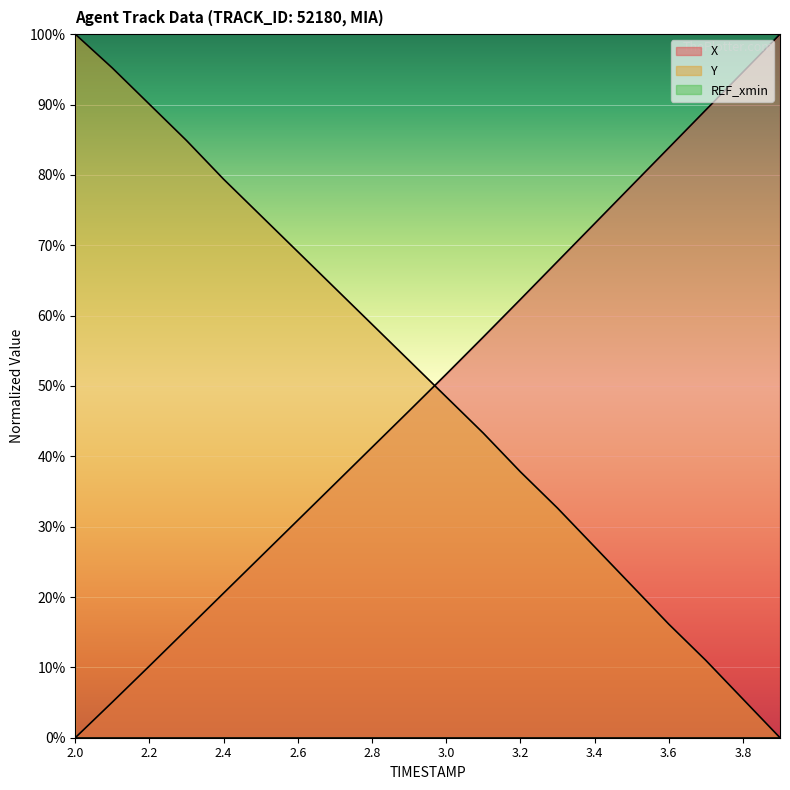

Reading left to right, extract all data points from this chart.

X: 2.0=0.0	2.1=5.1	2.2=10.2	2.3=15.4	2.4=20.6	2.5=25.7	2.6=30.9	2.7=36.1	2.8=41.3	2.9=46.5	3.0=51.7	3.1=57.0	3.2=62.3	3.3=67.7	3.4=73.1	3.5=78.5	3.6=83.8	3.7=89.2	3.8=94.6	3.9=100.0
Y: 2.0=100.0	2.1=95.2	2.2=90.0	2.3=84.9	2.4=79.4	2.5=74.2	2.6=69.1	2.7=63.9	2.8=58.8	2.9=53.6	3.0=48.5	3.1=43.3	3.2=37.8	3.3=32.6	3.4=27.1	3.5=21.6	3.6=16.2	3.7=11.0	3.8=5.5	3.9=0.0